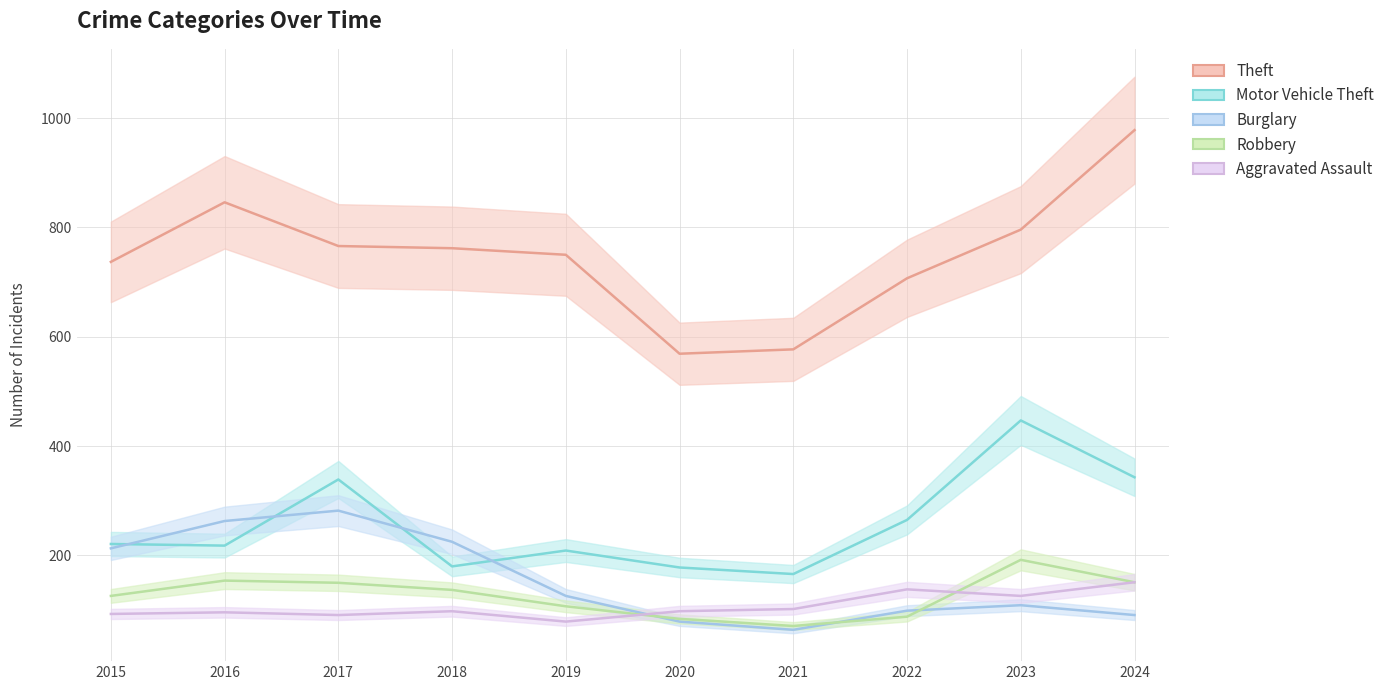

Where do Robbery and Burglary first cross each other?

2019 and 2020